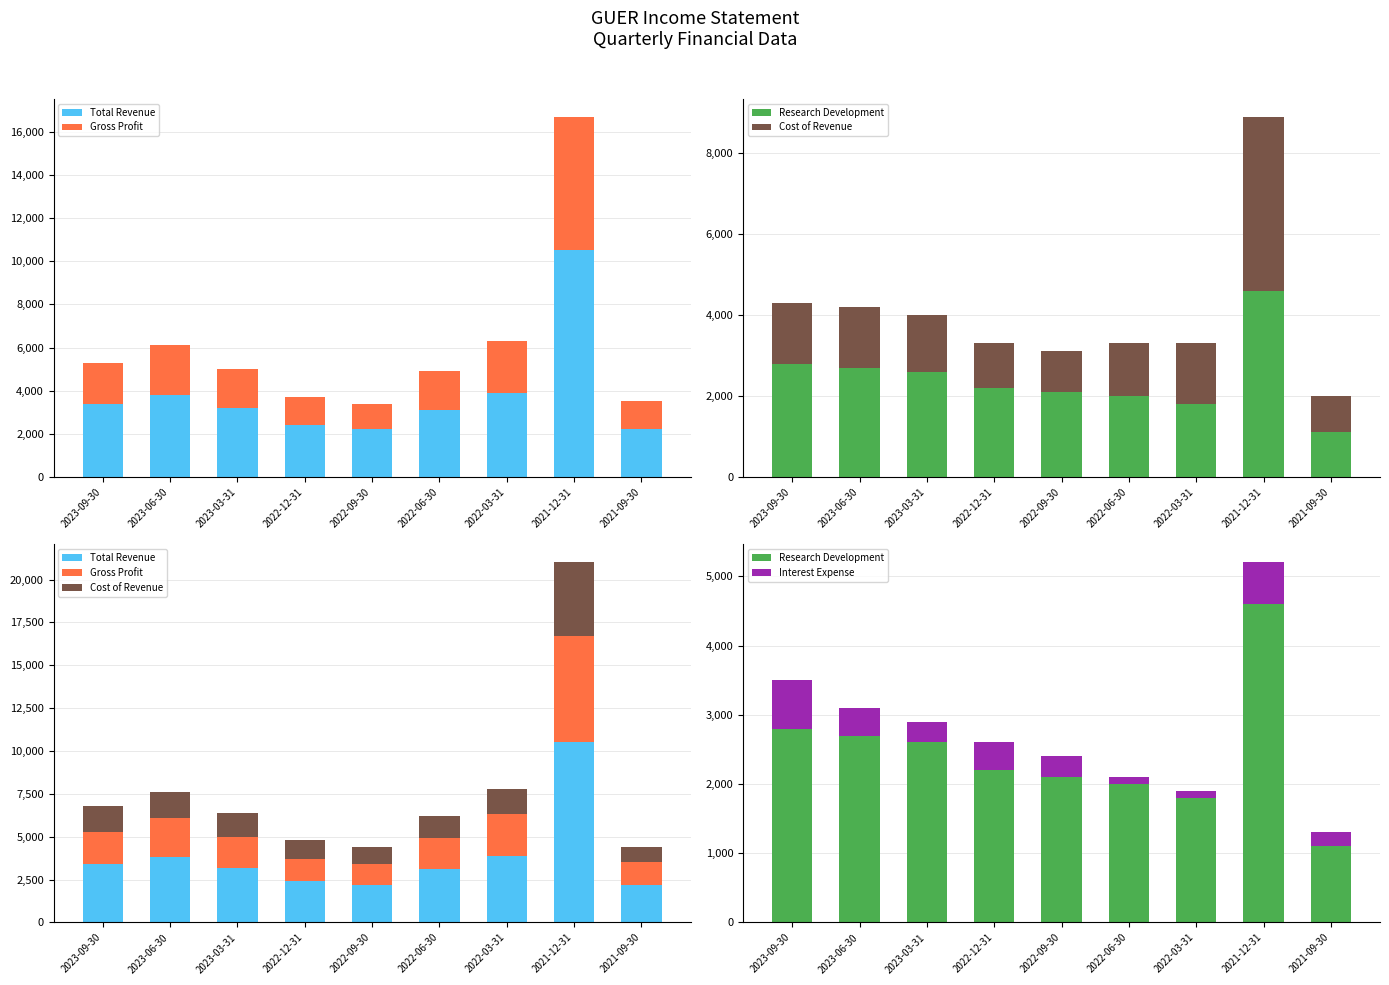

What is the difference between the second highest and second lowest values in the Interest Expense series?

500